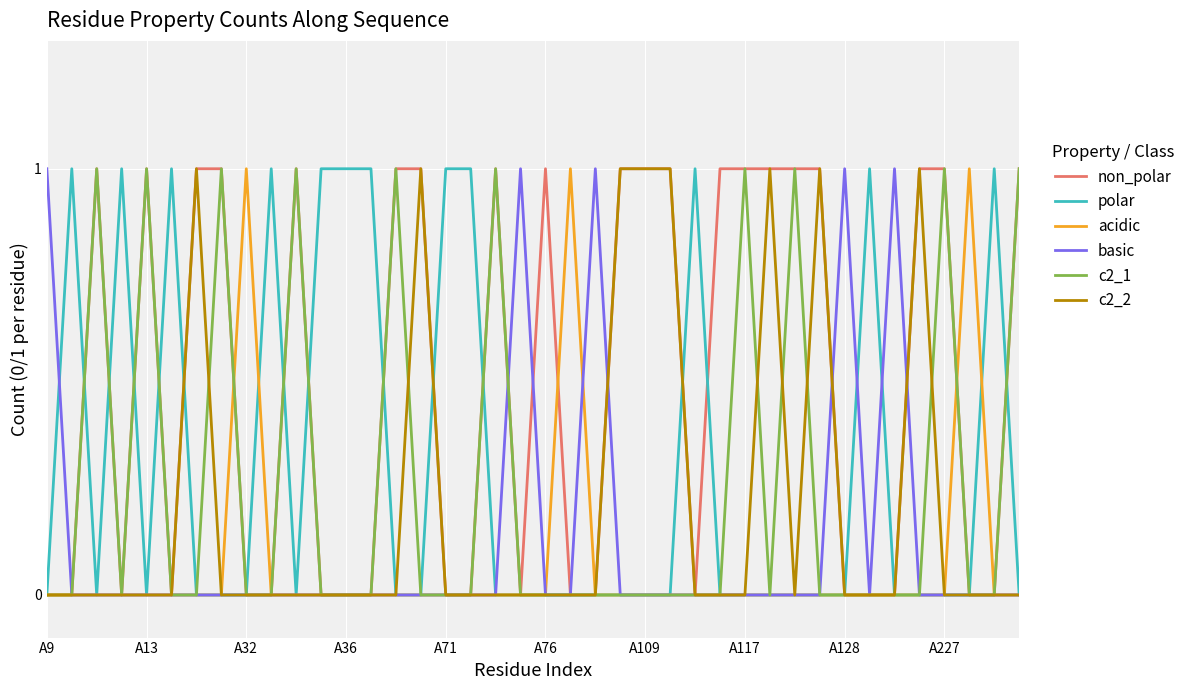

Which series has the largest total across all categories?

non_polar